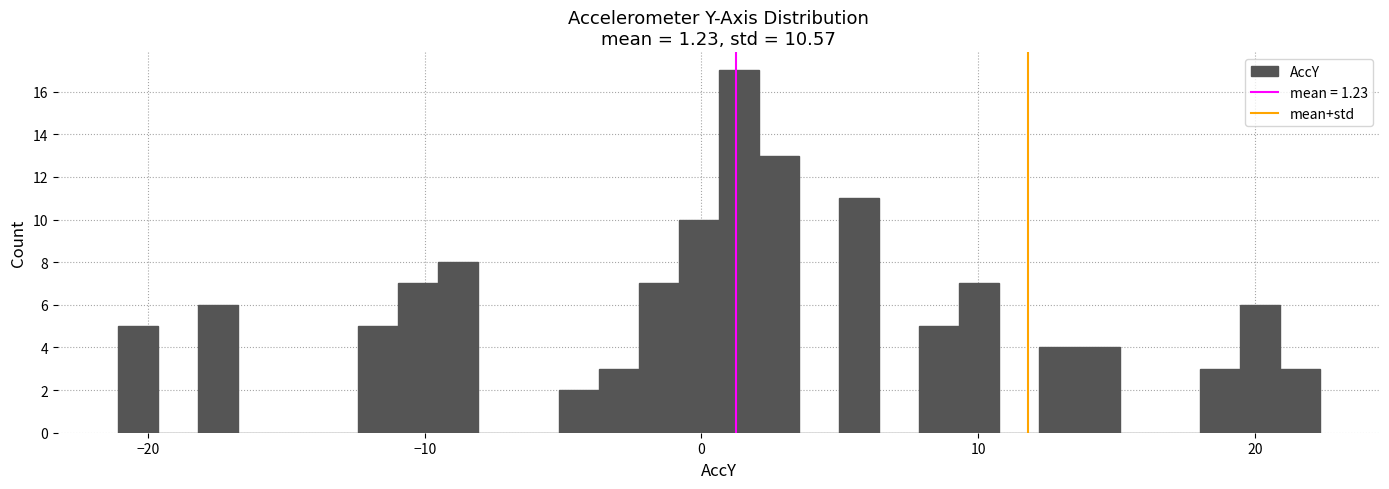

Around what value on the x-axis is the tallest bar? Give the approximate position of its centre, as read against the axis.

1